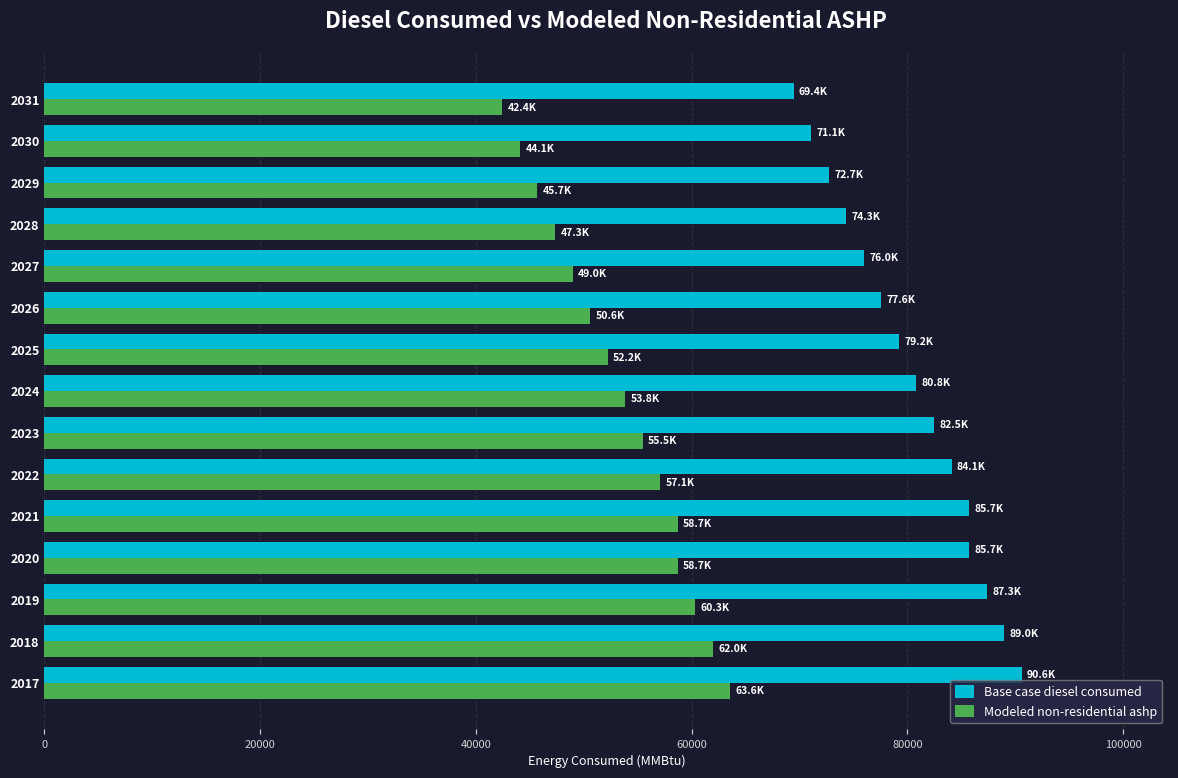

At how many categories does at least one series exceed 66568?

15